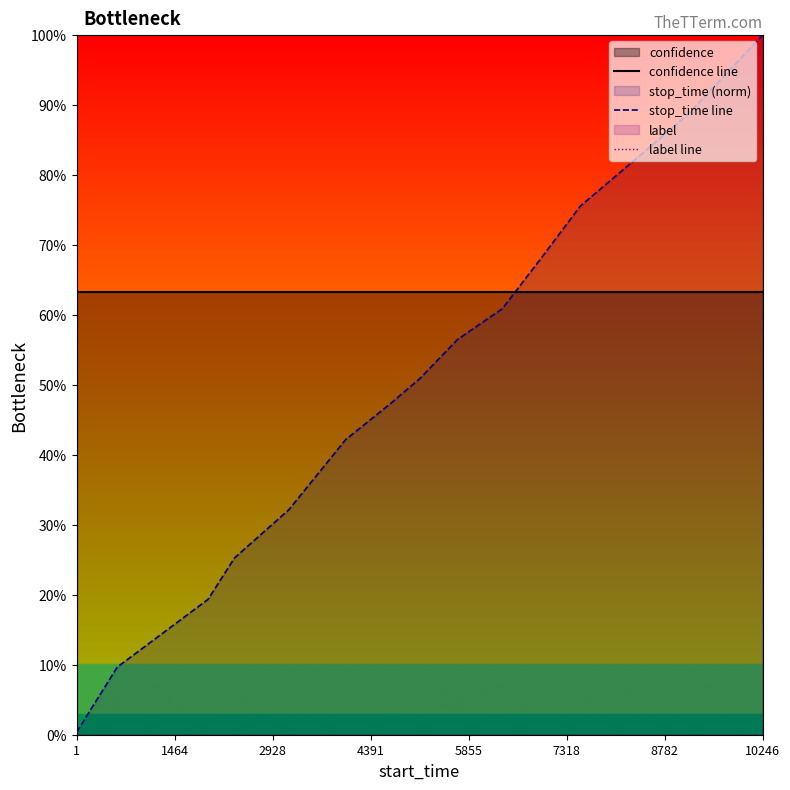

What is the value of the stop_time line point at the 10th from the left?

60.9